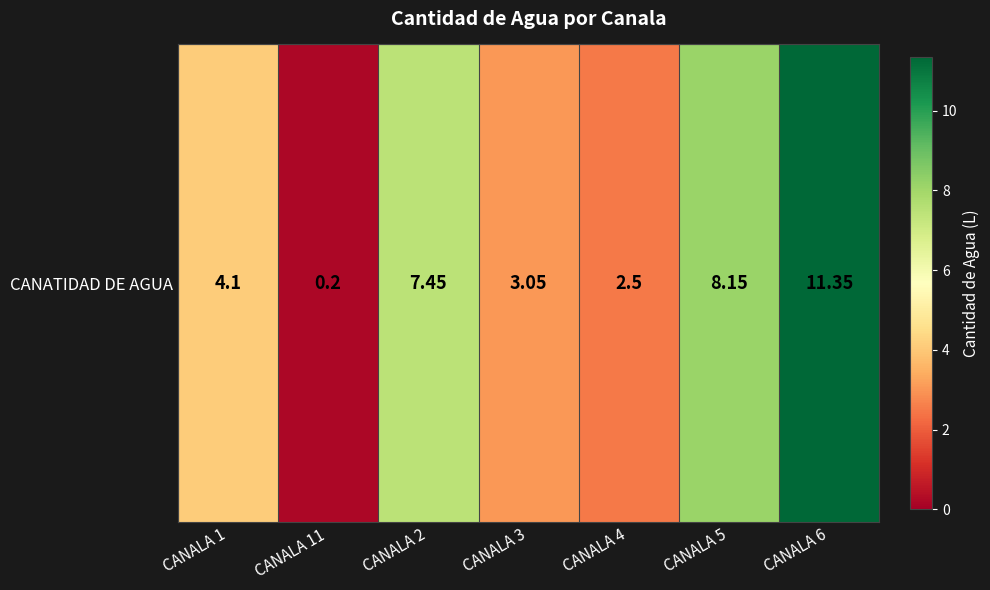

At which category does the chart reach its minimum across all series?

CANALA 11